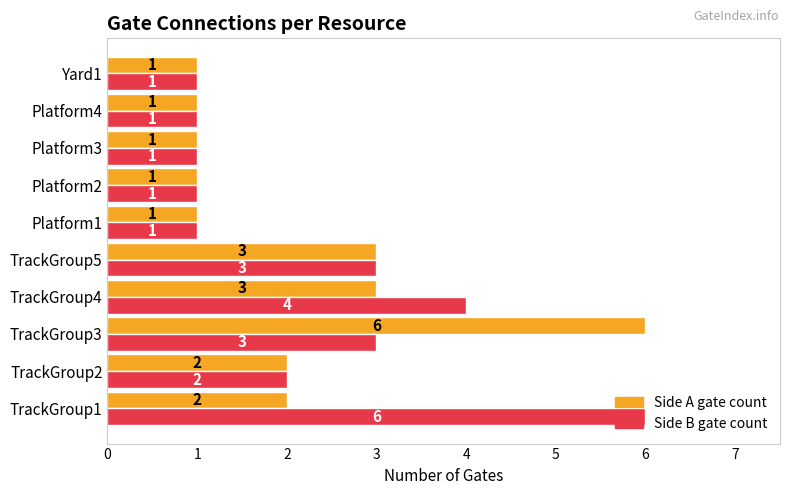

True or false: Side A gate count has a value of 4 at TrackGroup1.

False